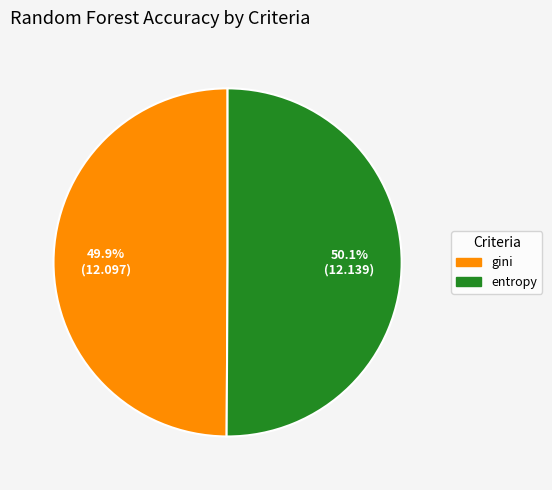

To the nearest percent, what portion does gini represent?

50%